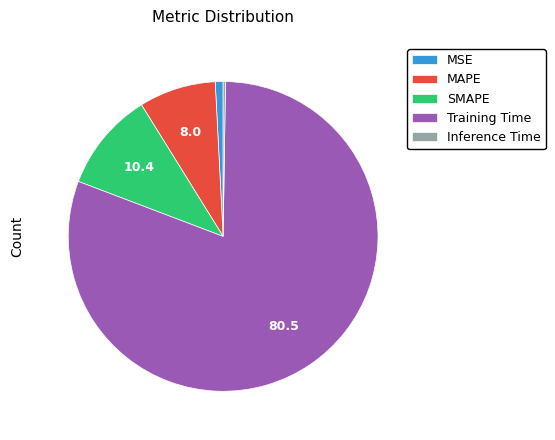

Which slice is the largest?

Training Time